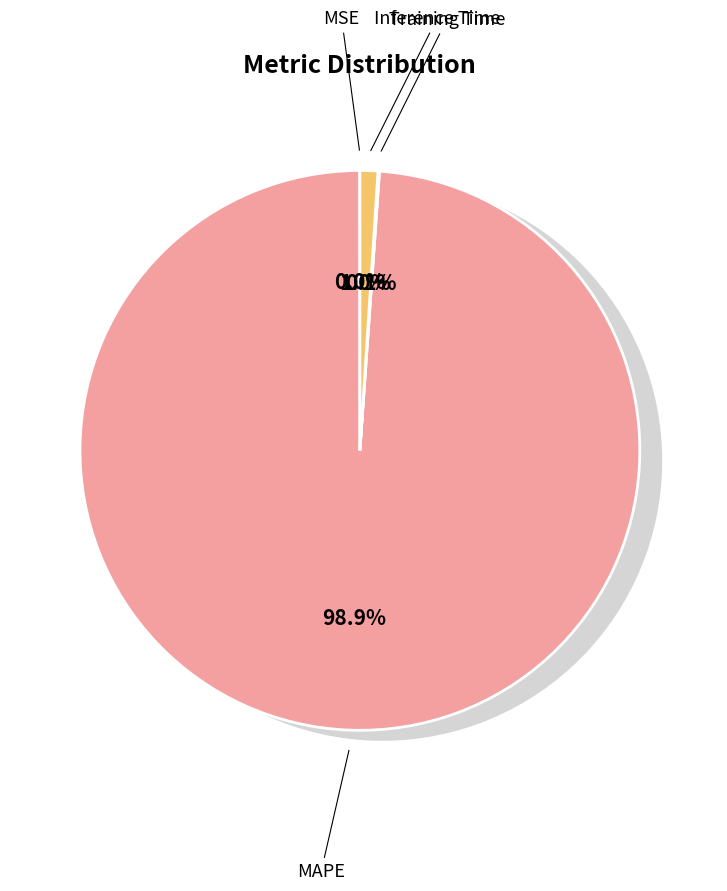

The Training Time slice represents 1% of the pie. True or false?

False